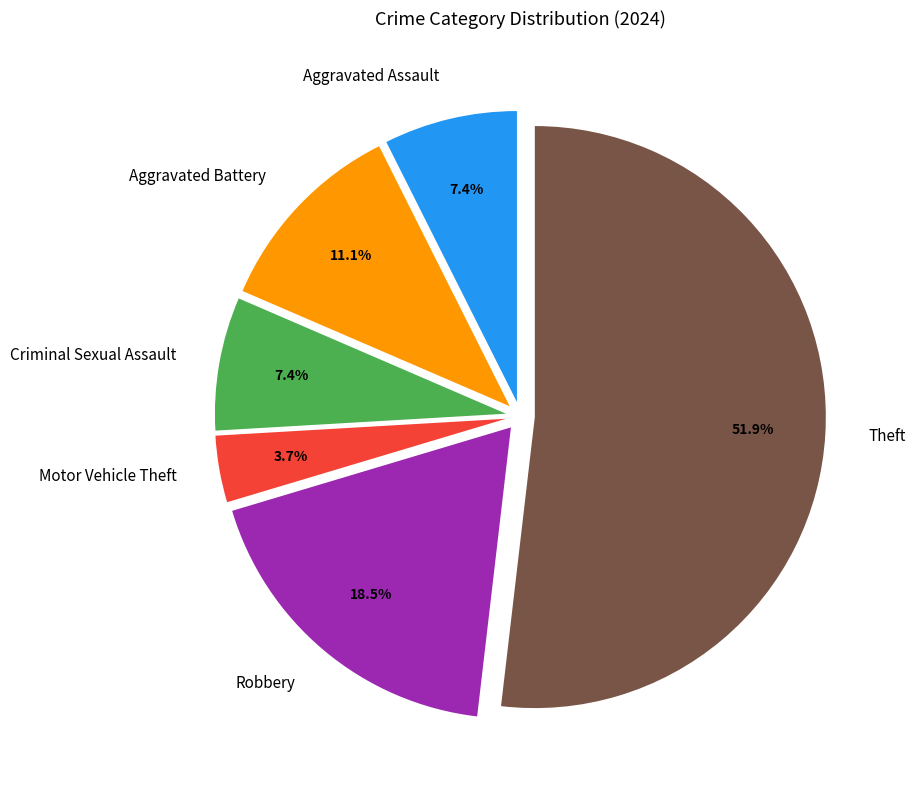

To the nearest percent, what is the combined percentage of Robbery and Theft?

70%